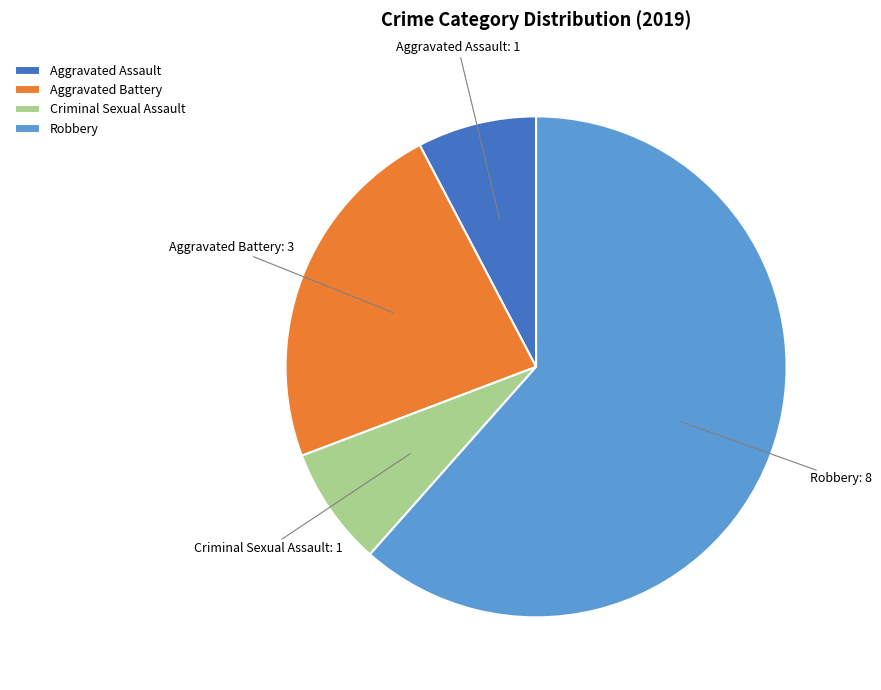

Is it true that Robbery is 62% of the pie?

True